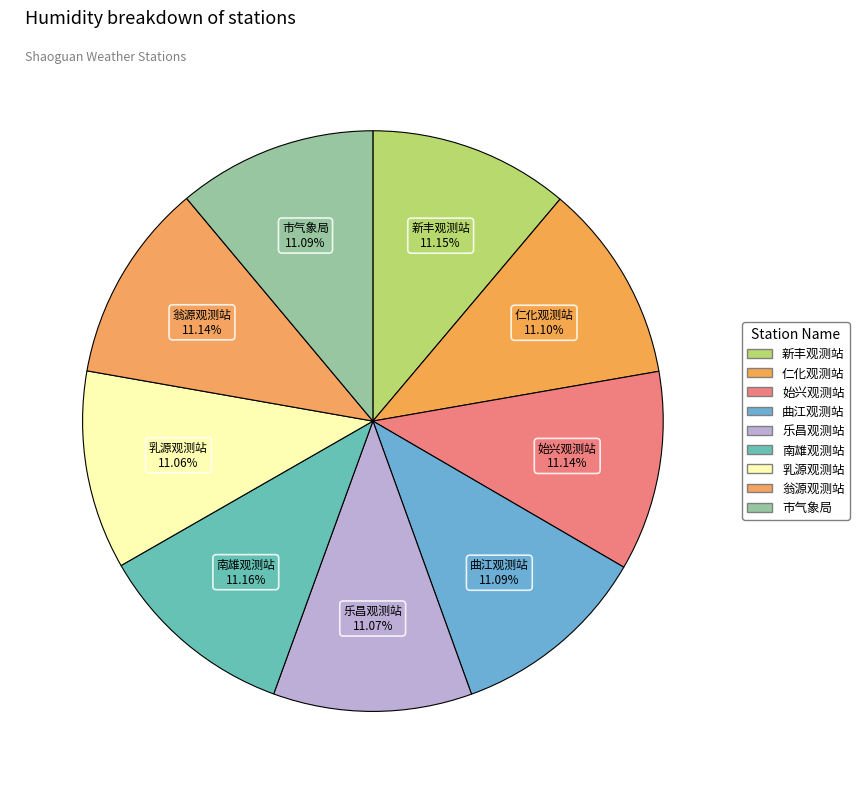

How many segments does this pie chart have?

9